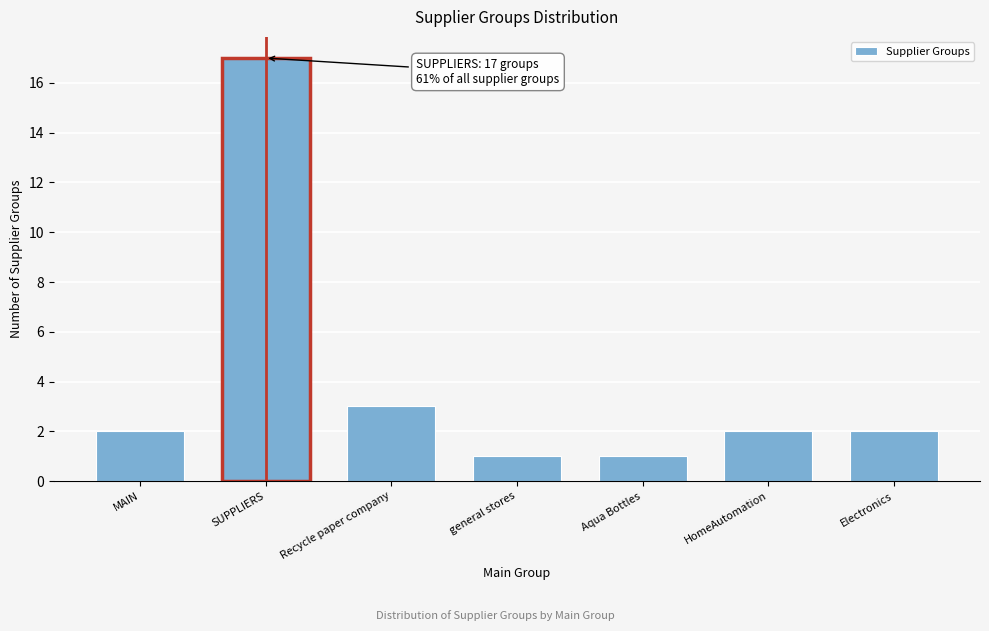

Reading right to left, transcribe all the data shown in this chart.

2	2	1	1	3	17	2